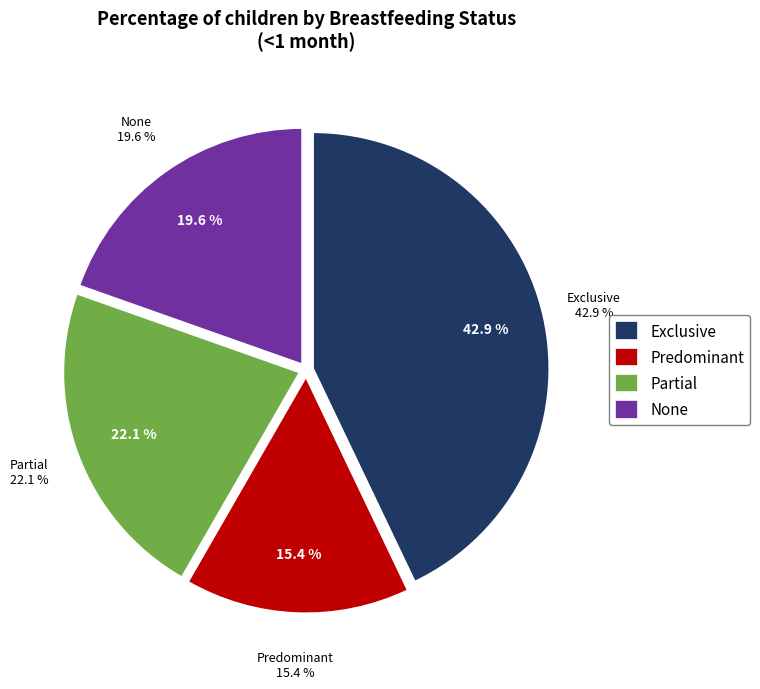

True or false: Exclusive accounts for 52% of the total.

False